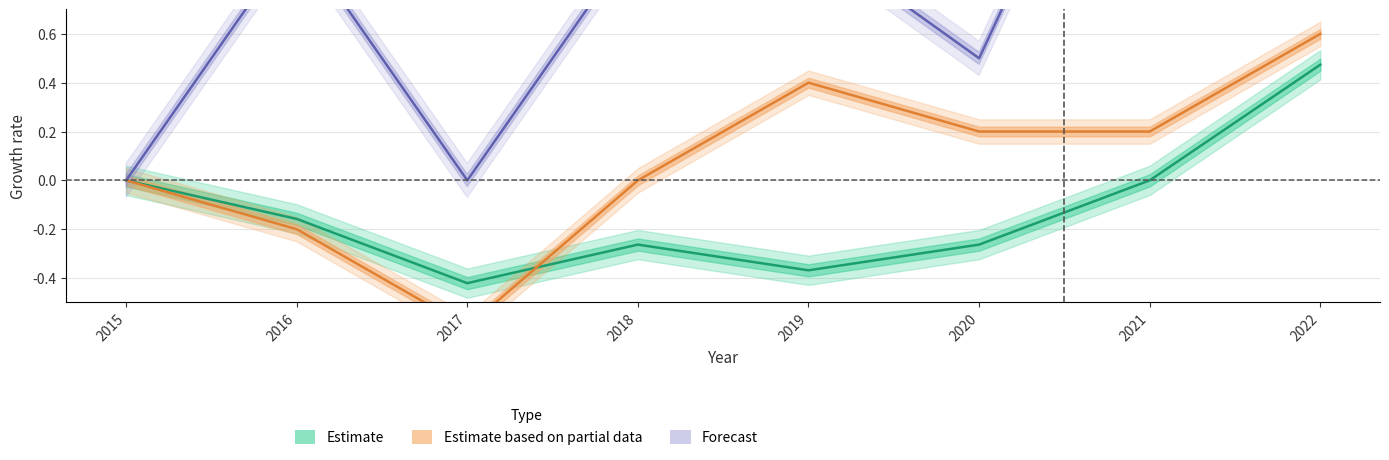

At which category does the chart reach its minimum across all series?

2017